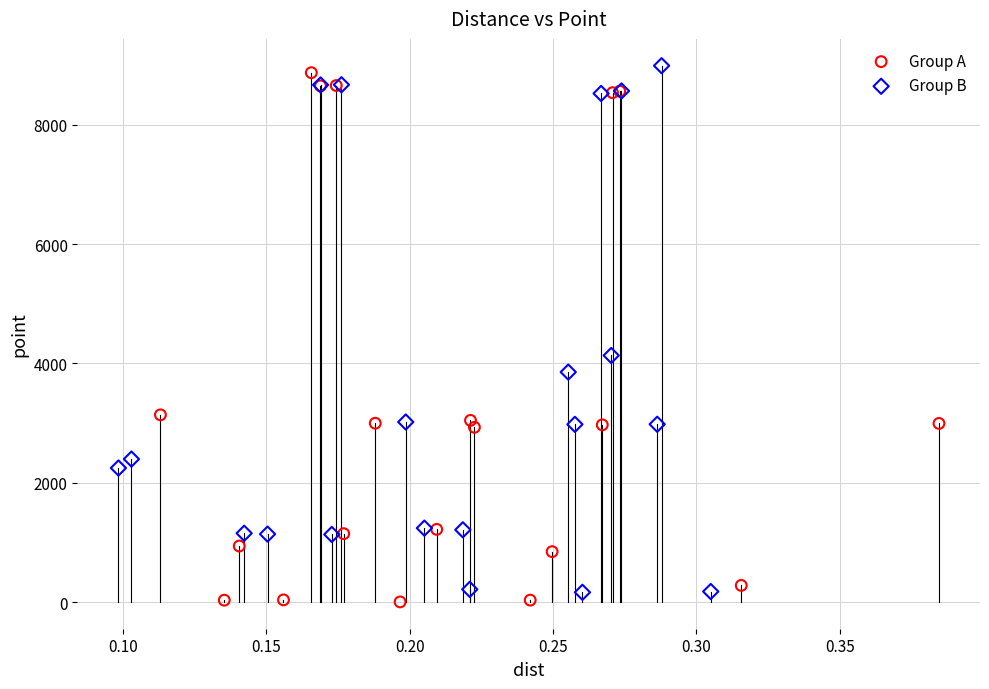

What are all the series names shown in the legend?

Group A, Group B